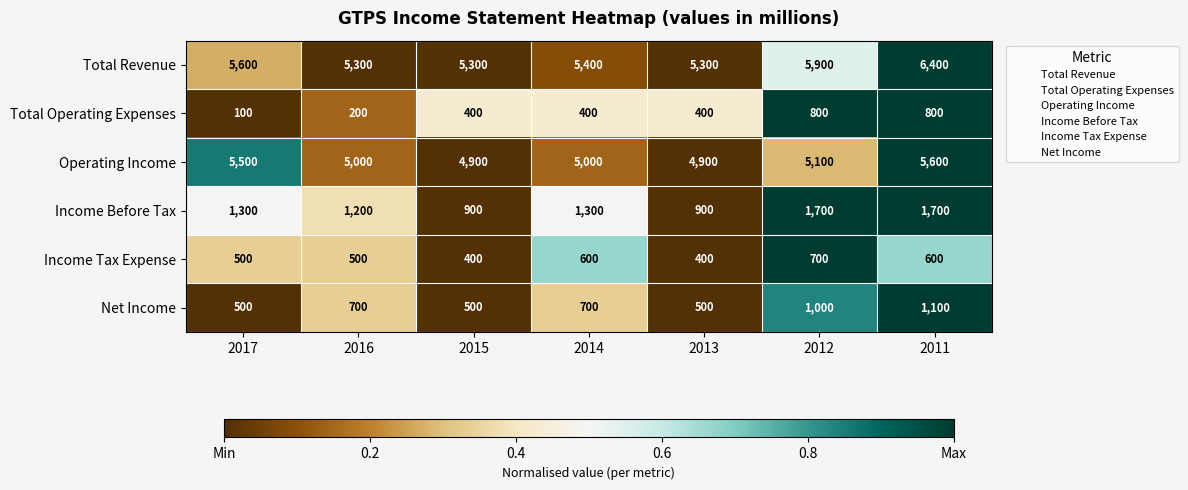

How many series are shown in this chart?

6